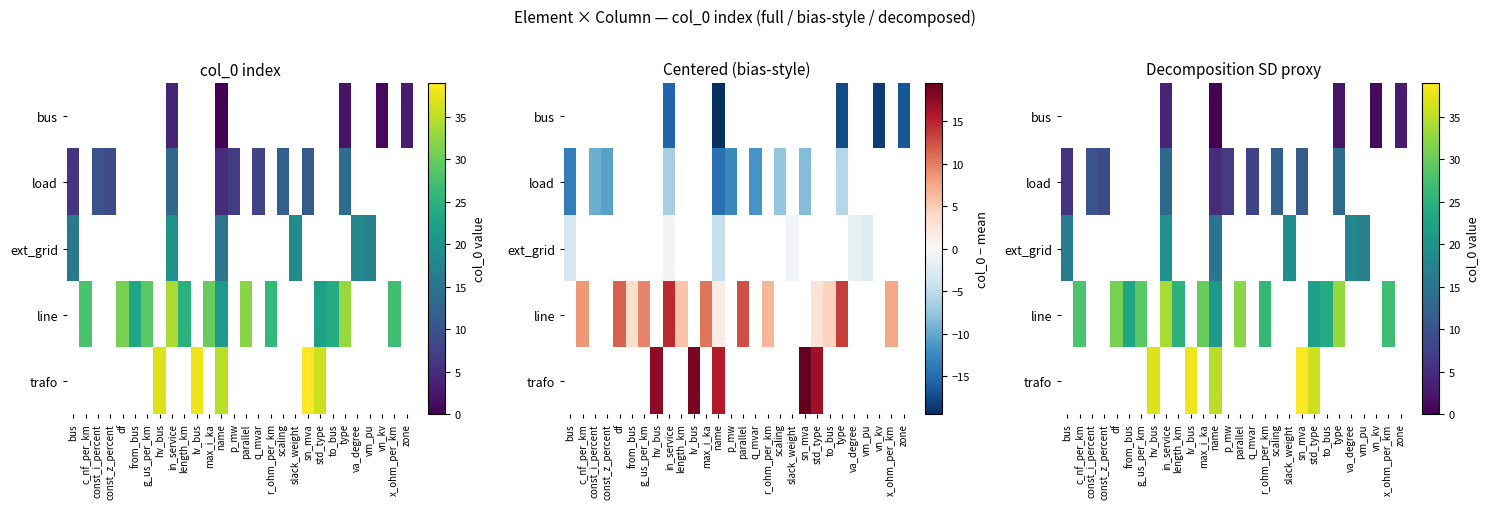

Between length_km and parallel, which series saw the biggest shift?

line